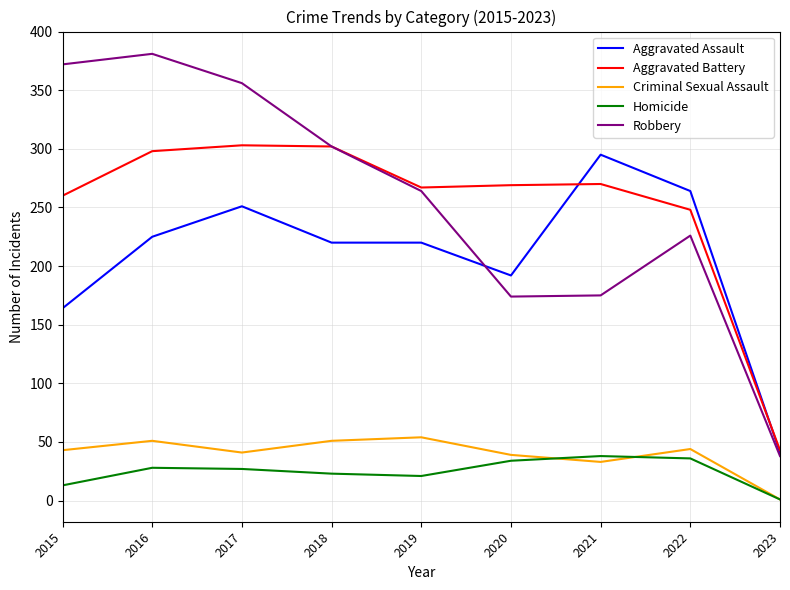

Is the value of Aggravated Battery at 2018 greater than the value of Aggravated Assault at 2022?

Yes